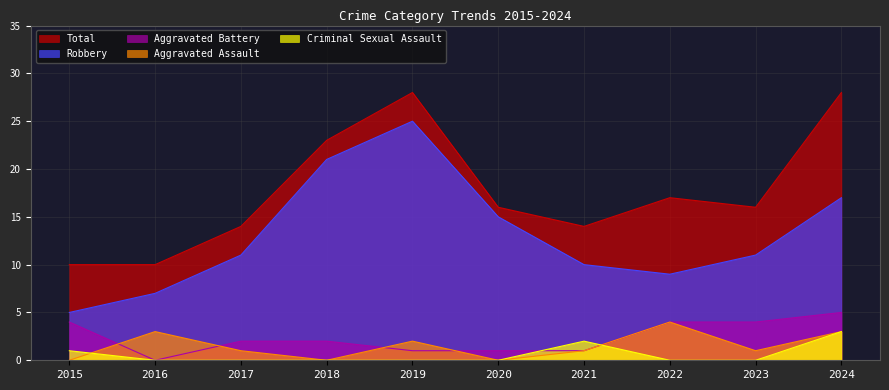

True or false: Criminal Sexual Assault and Aggravated Battery intersect in this chart.

True